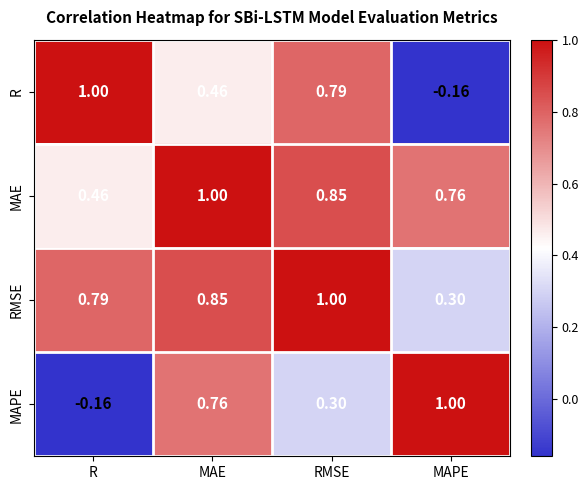

At which label does RMSE reach its peak?

RMSE